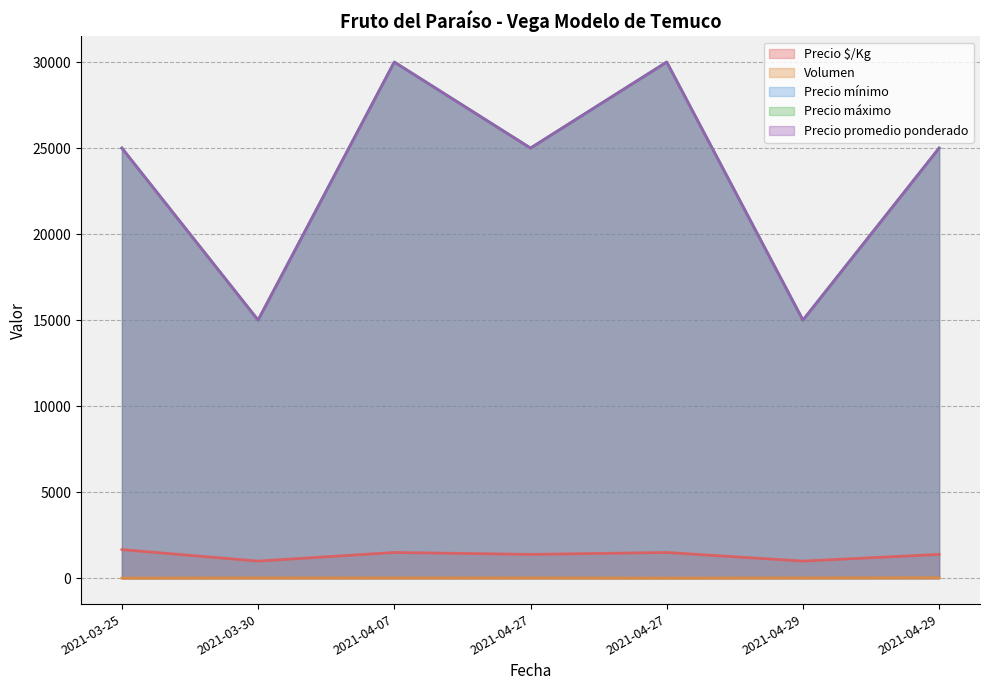

What is the minimum value for Volumen?

10